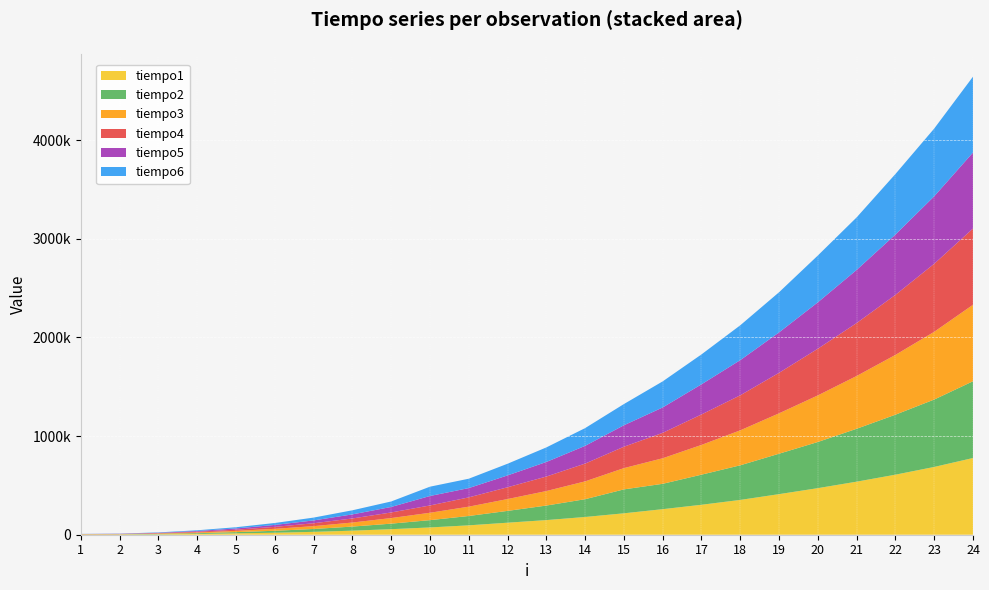

Reading left to right, extract all data points from this chart.

tiempo1: 3771	2444	4330	7822	13898	20114	29193	41065	56220	73819	95120	121938	148267	179834	217128	259031	303658	352894	411419	472108	537826	608713	687141	777651
tiempo2: 978	1886	4051	7683	12571	19904	28983	41554	56081	73959	94840	119633	147429	180183	242480	257145	305124	350939	409813	467988	536220	608014	683230	778140
tiempo3: 978	1746	3911	7473	12361	19834	28913	40995	56639	74797	94491	120052	147080	180882	215591	259031	301632	354431	409393	472318	535103	606129	686722	775208
tiempo4: 908	1746	3771	7473	12431	19834	29262	41275	56708	74099	94142	119424	147010	180183	216988	257635	308825	355199	410720	473086	536709	608573	689585	773112
tiempo5: 908	1746	3771	7333	12362	19625	28704	41205	55871	95958	94142	120122	147568	179904	217477	257425	305543	356246	409603	470362	538525	611436	683998	770318
tiempo6: 908	1746	3772	7263	12362	19625	28633	41624	55661	94351	95051	118446	147708	179834	215033	264269	303239	353452	407228	474692	532519	613741	687002	769131